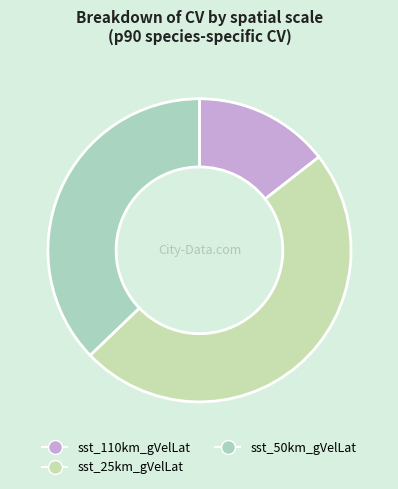

Does sst_50km_gVelLat represent more than half of the total?

No